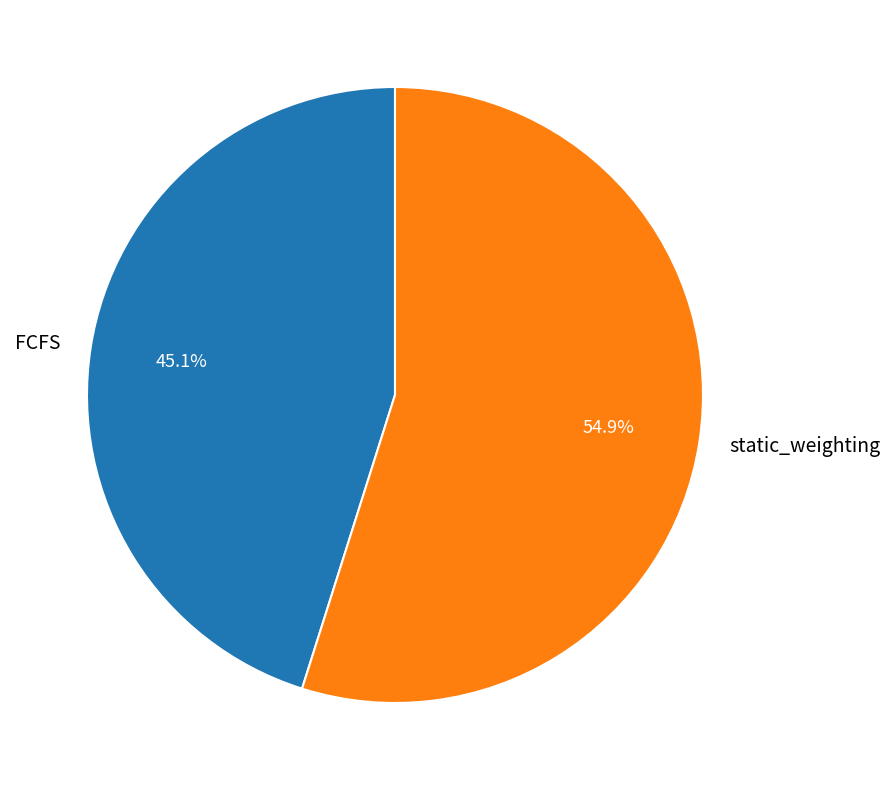

Does static_weighting represent more than half of the total?

Yes